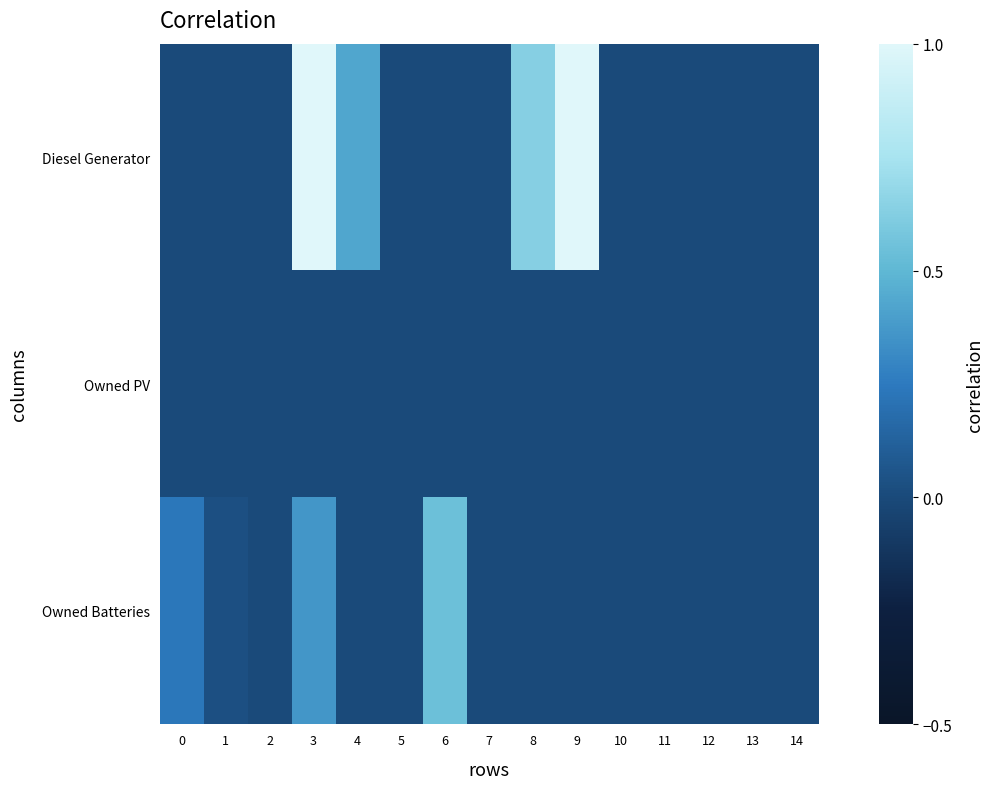

Rank the series by their average value, from highest to lowest.

Diesel Generator, Owned Batteries, Owned PV